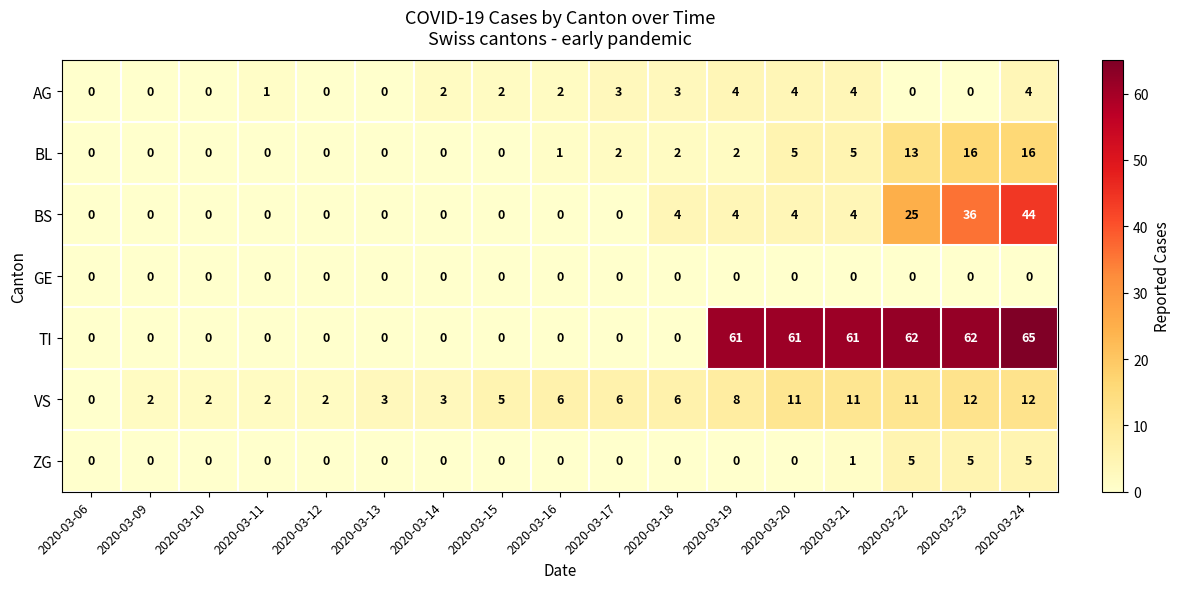

At how many categories does at least one series exceed 30?

6